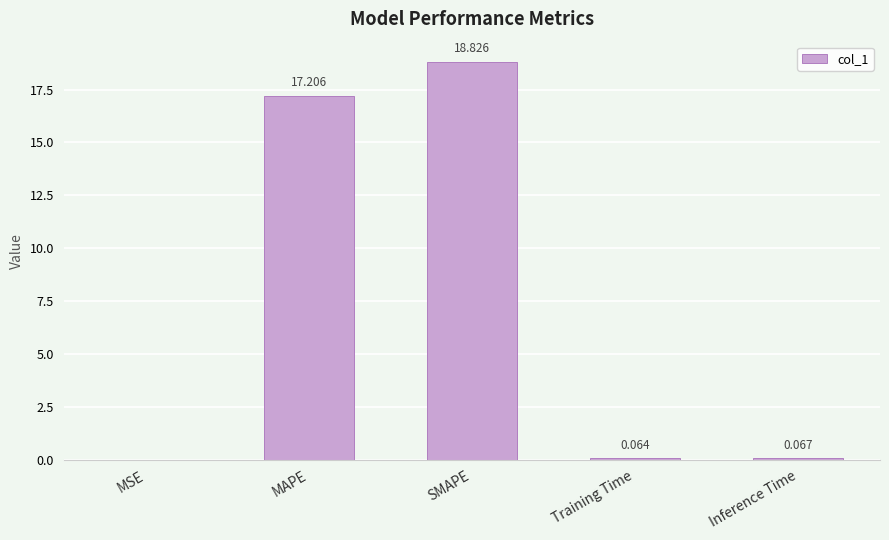

At which category does the chart reach its peak across all series?

SMAPE